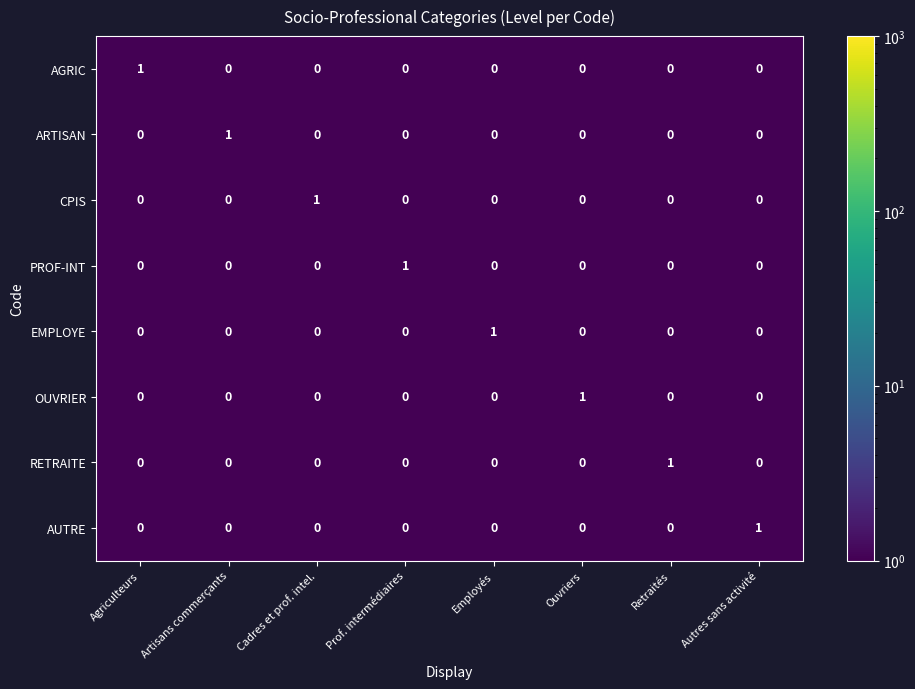

Is it true that EMPLOYE equals 0 at Ouvriers?

True